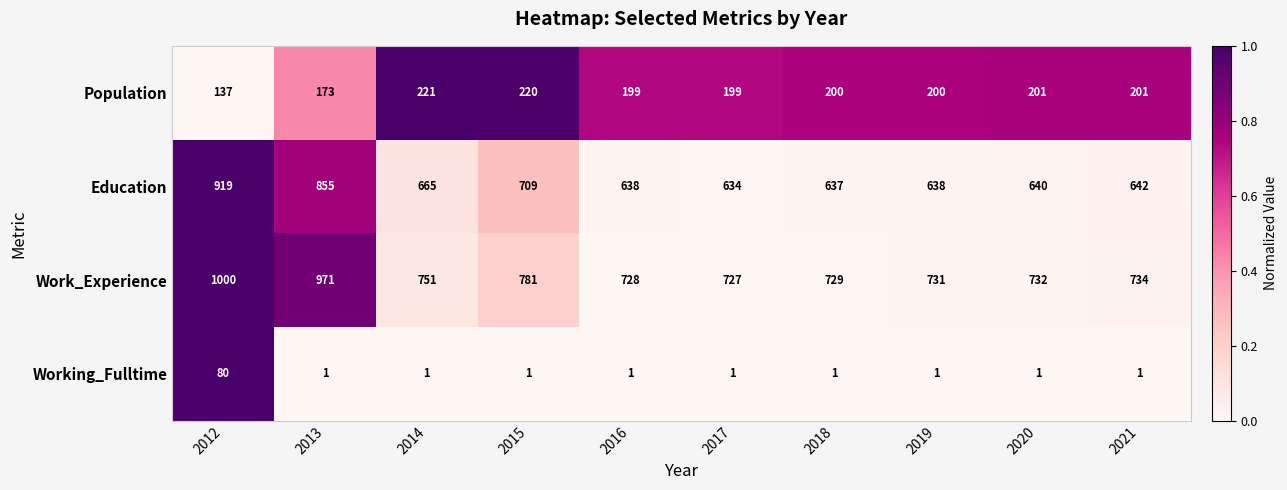

Where is Work_Experience nearest to the value 863?

2015